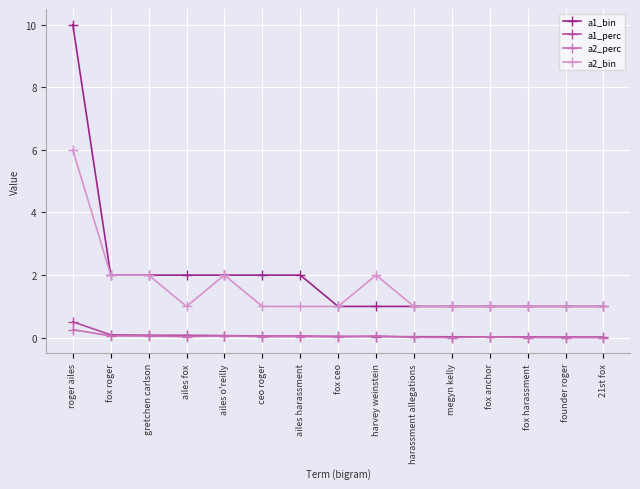

Does the chart have visible grid lines?

Yes